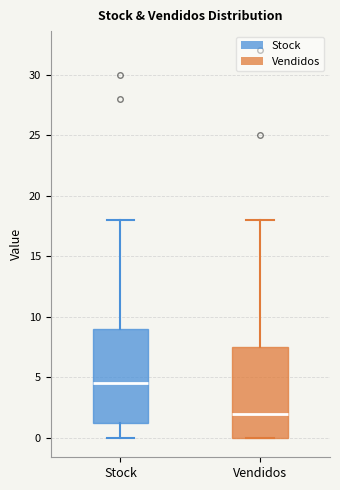

Reading left to right, transcribe this box plot: for each box, give where its median line is, the range the box spans, and where its two whiskers end, as read against the y-axis. The values are not printed on the chart, so give them approximately, as read against the axis.

Stock: median 4.5, box 1.5 to 9.0, whiskers 0.0 to 18.0
Vendidos: median 2.0, box 0.0 to 7.5, whiskers 0.0 to 18.0